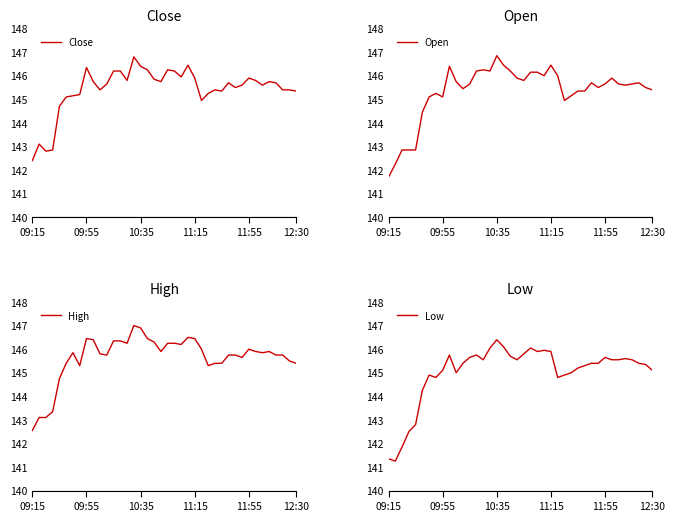

In High, how many points are lower than both neighbors (excluding endpoints)?

8